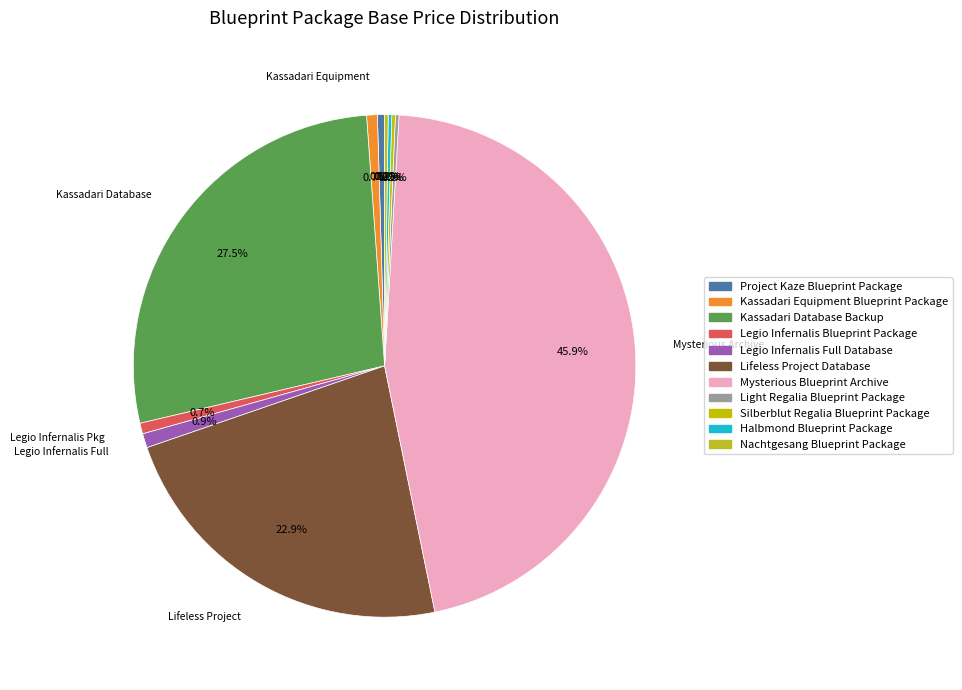

Do Nachtgesang Blueprint Package and Legio Infernalis Full Database together represent more than half of the pie?

No